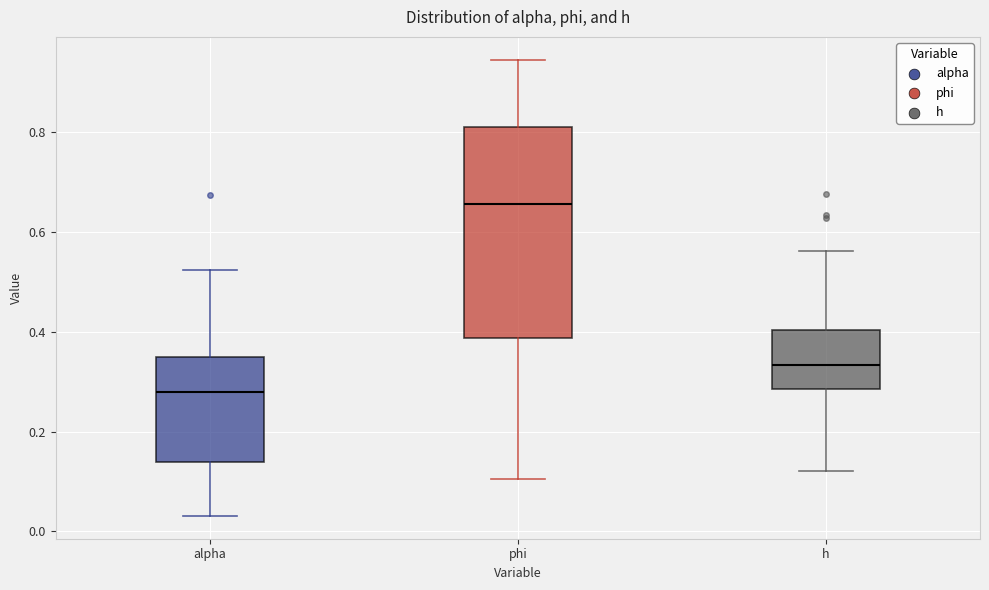

Reading left to right, read every box against the y-axis: the position of its median line, the range the box covers, and the ends of its whiskers. The values are not printed on the chart, so give them approximately, as read against the axis.

alpha: median 0.28, box 0.14 to 0.34, whiskers 0.04 to 0.52
phi: median 0.66, box 0.38 to 0.82, whiskers 0.10 to 0.94
h: median 0.34, box 0.28 to 0.40, whiskers 0.12 to 0.56